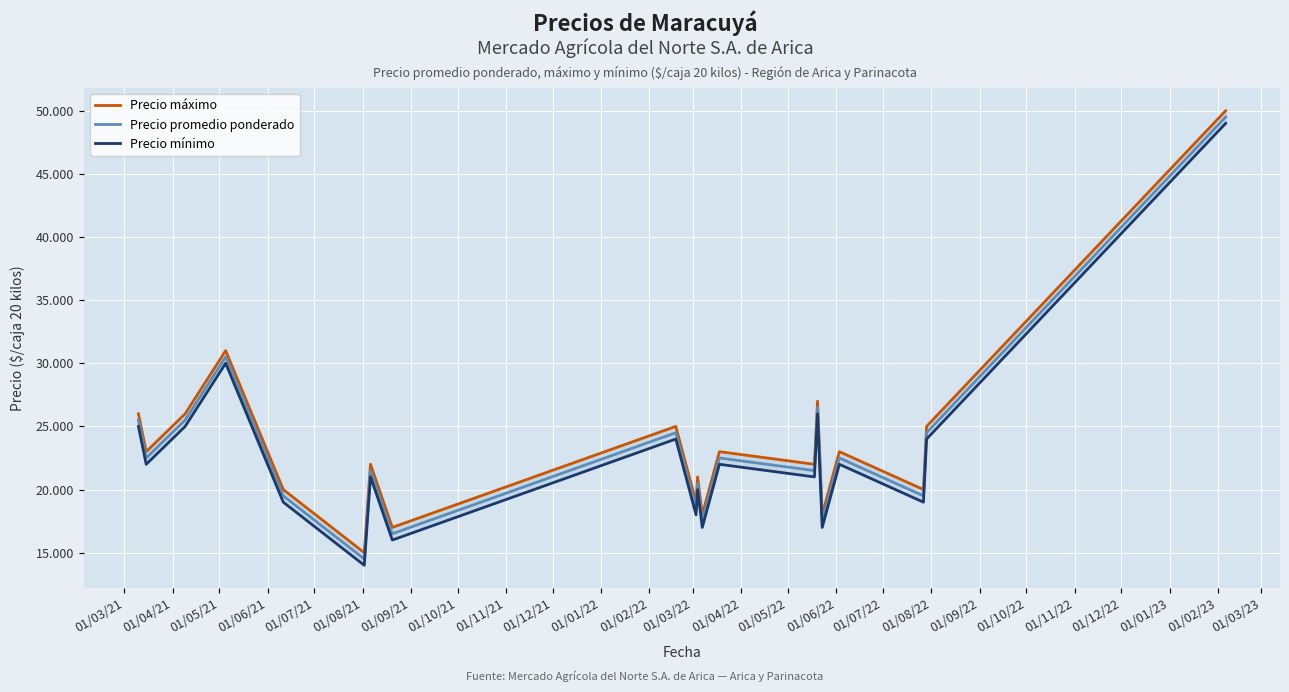

List the series in order of their overall mean, lowest first.

Precio mínimo, Precio promedio ponderado, Precio máximo